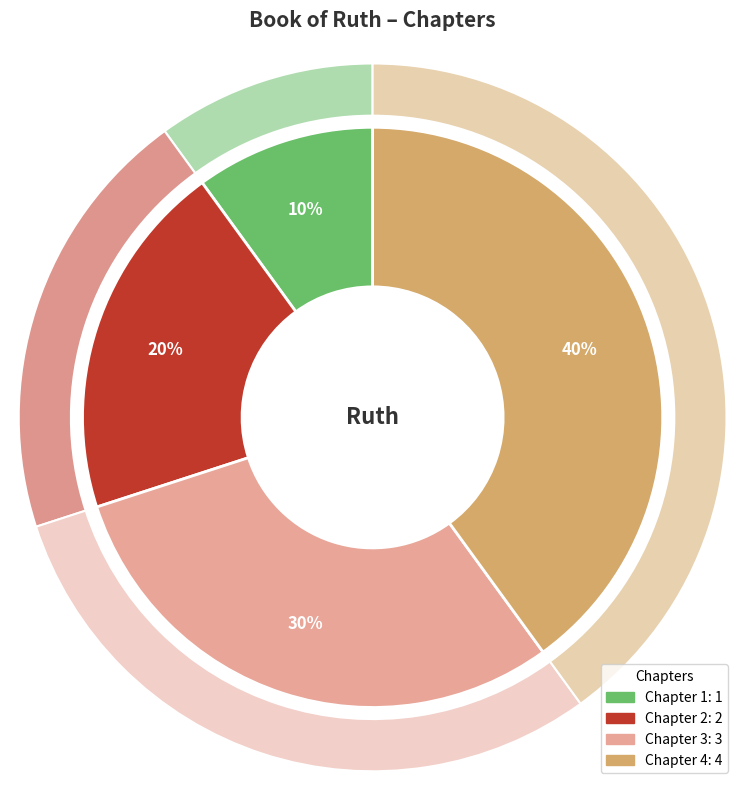

True or false: Chapter 4 accounts for 28% of the total.

False